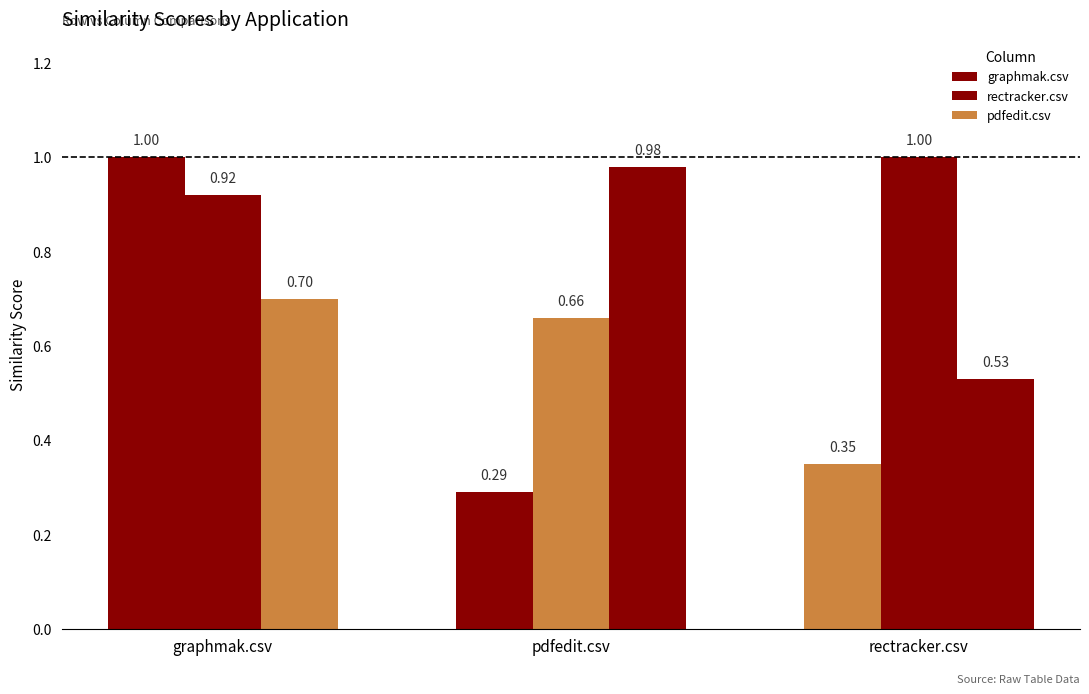

What value does the rectracker.csv series have at pdfedit.csv?

0.7